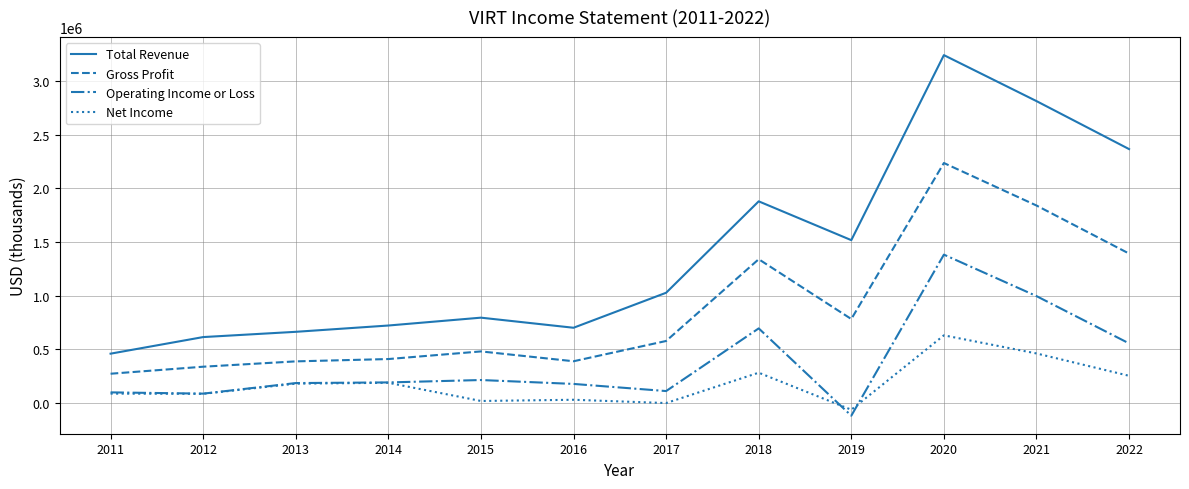

The value of Operating Income or Loss at 2014 is 72859. True or false?

False